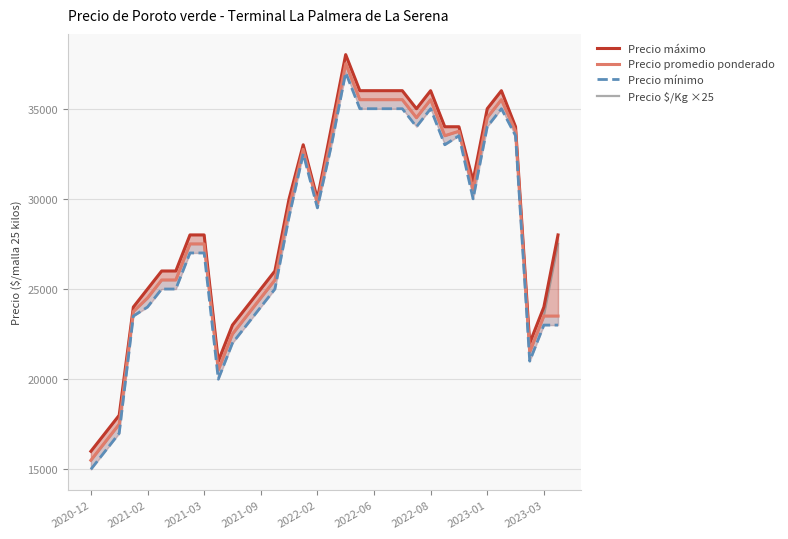

Does the chart display data point markers on the line(s)?

No